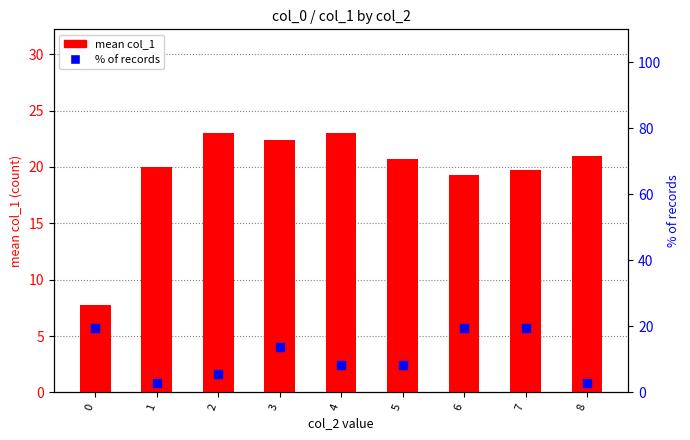

At which category is the sum across all series the highest?

7